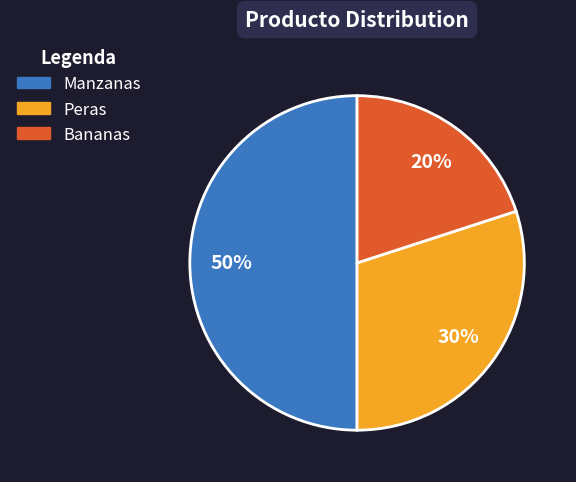

True or false: Manzanas accounts for 50% of the total.

True